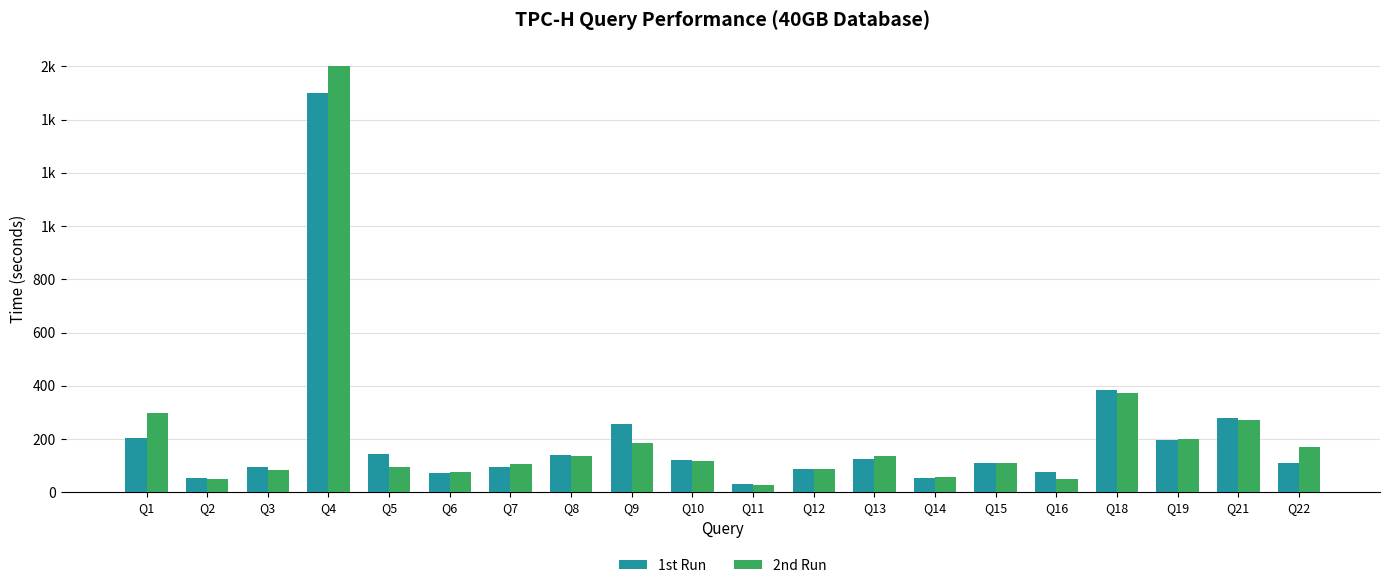

At which category is the sum across all series the highest?

Q4